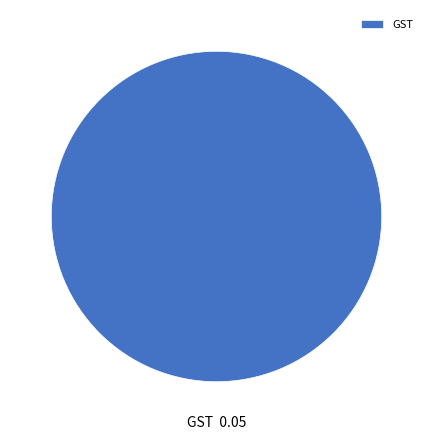

Rank the categories by value from highest to lowest.

GST